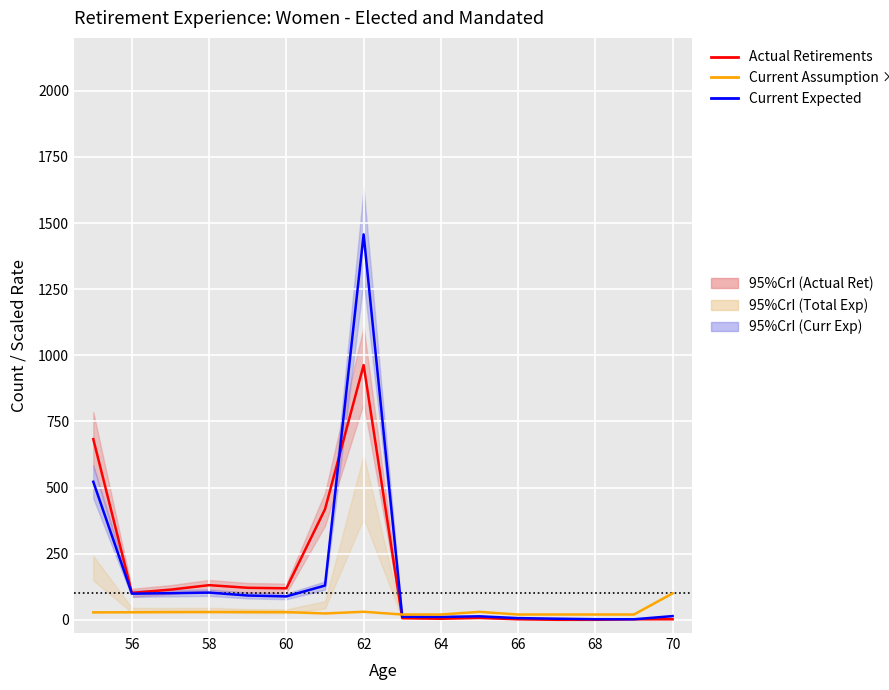

How many data points in Current Assumption ×100 are above 28?

9